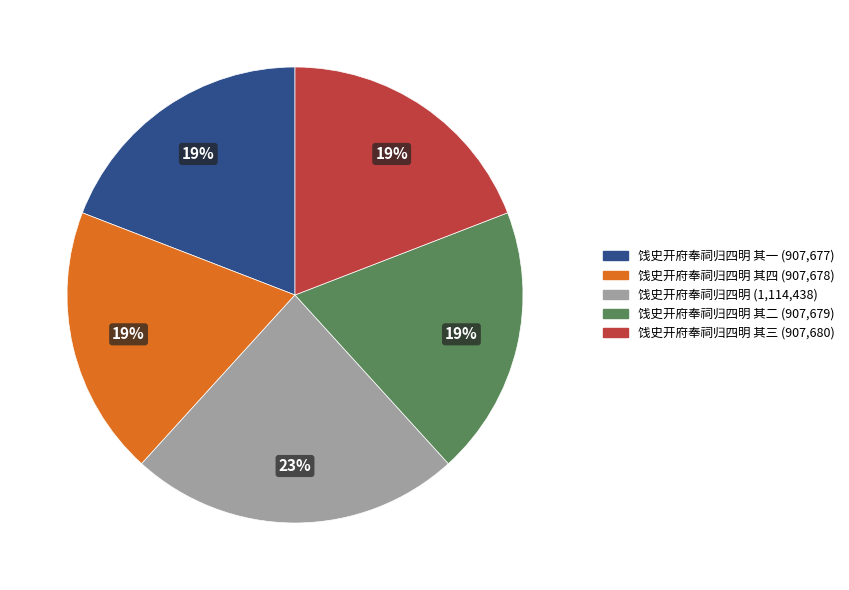

To the nearest percent, what is the average slice percentage?

20%